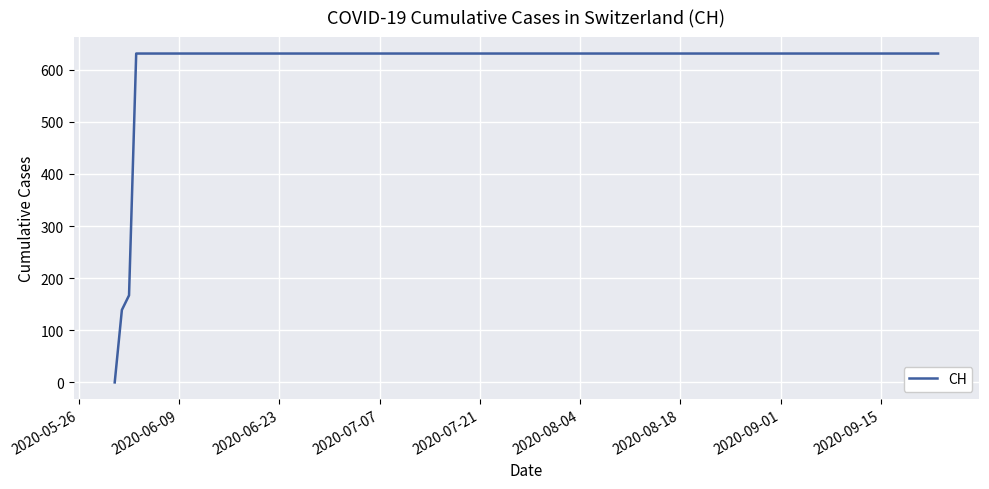

What is the maximum value shown in the chart?

631